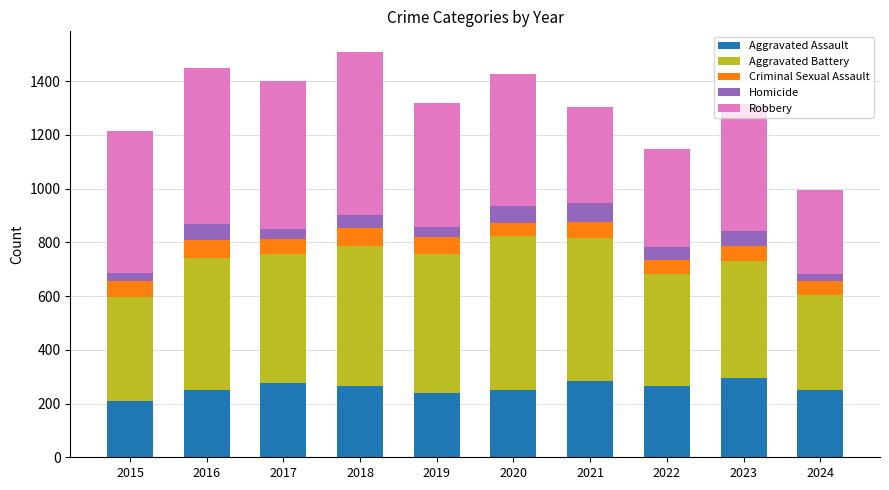

What is the difference between the maximum and minimum values in the Aggravated Assault series?

85